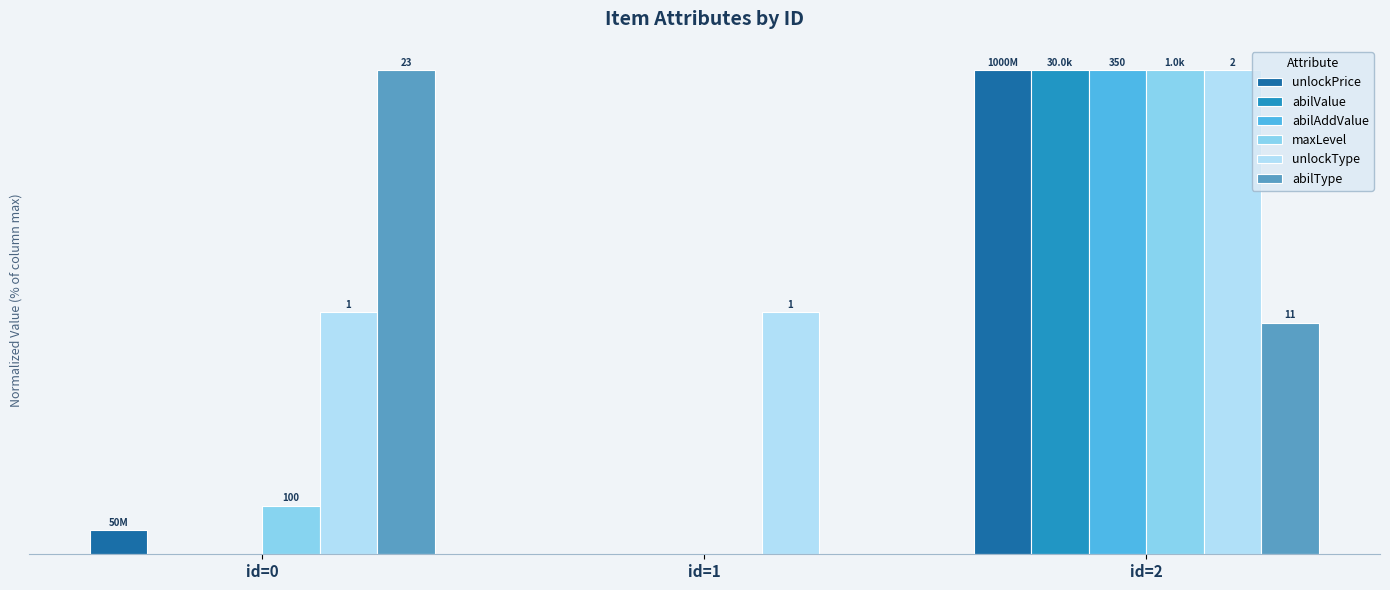

The value of maxLevel at id=1 is -62.5. True or false?

False